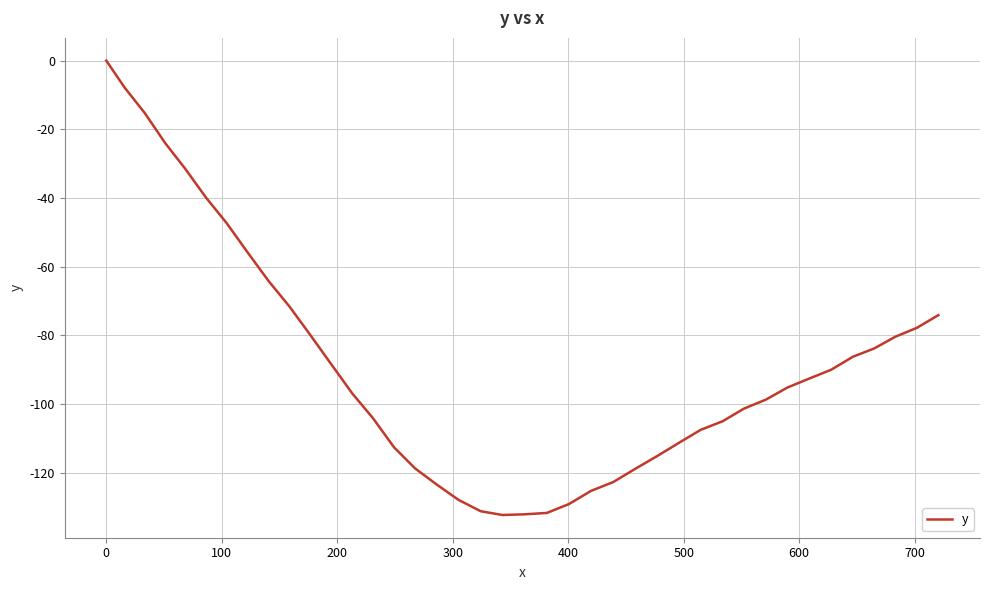

How many negative values are there?

39